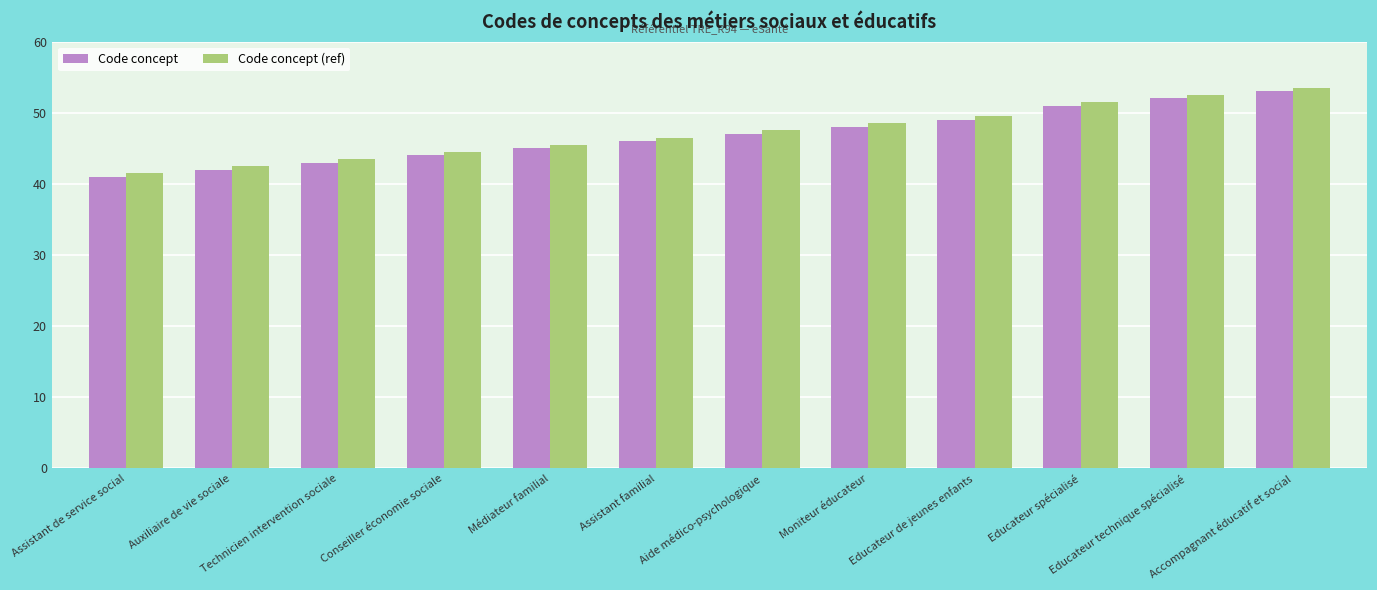

Between Moniteur éducateur and Conseiller économie sociale, which is larger?

Moniteur éducateur